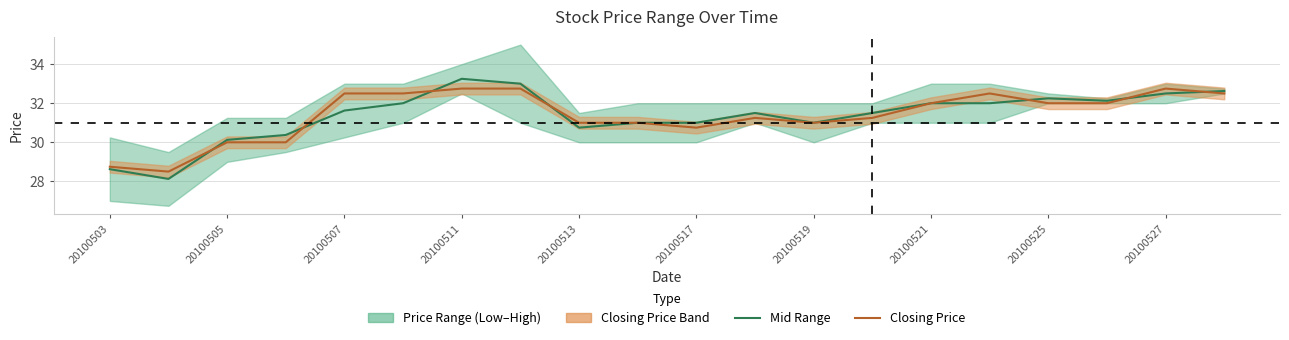

How many interior local peaks does the Closing Price series have?

3